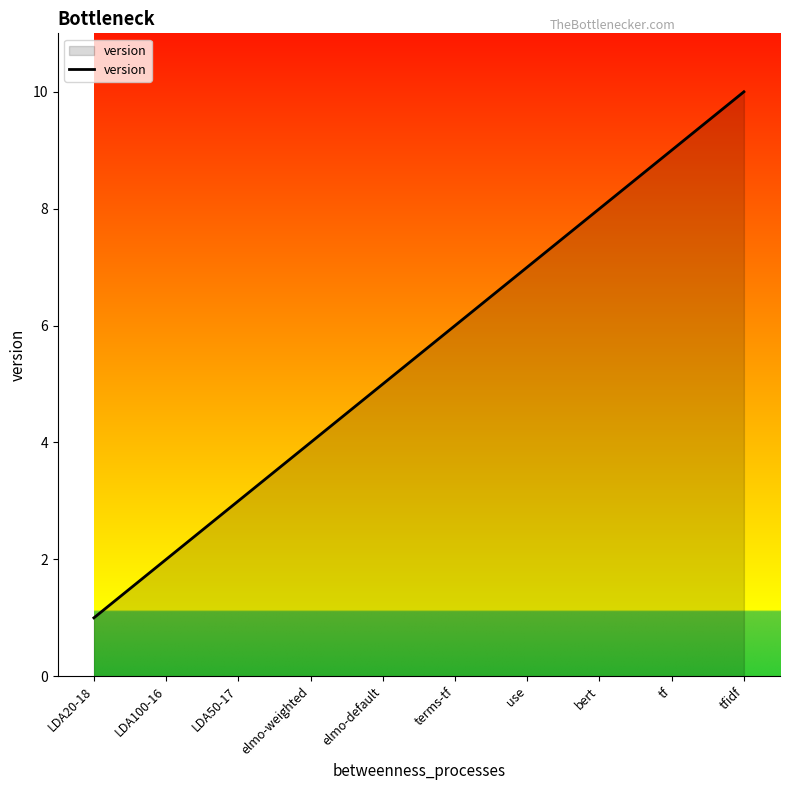

Reading right to left, extract all data points from this chart.

10	9	8	7	6	5	4	3	2	1